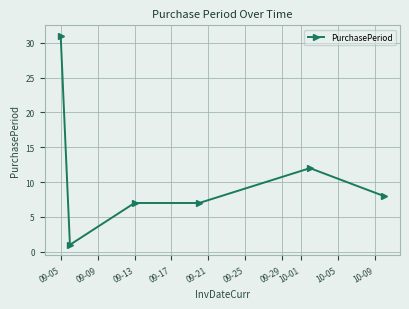

What is the sum of all values?

66